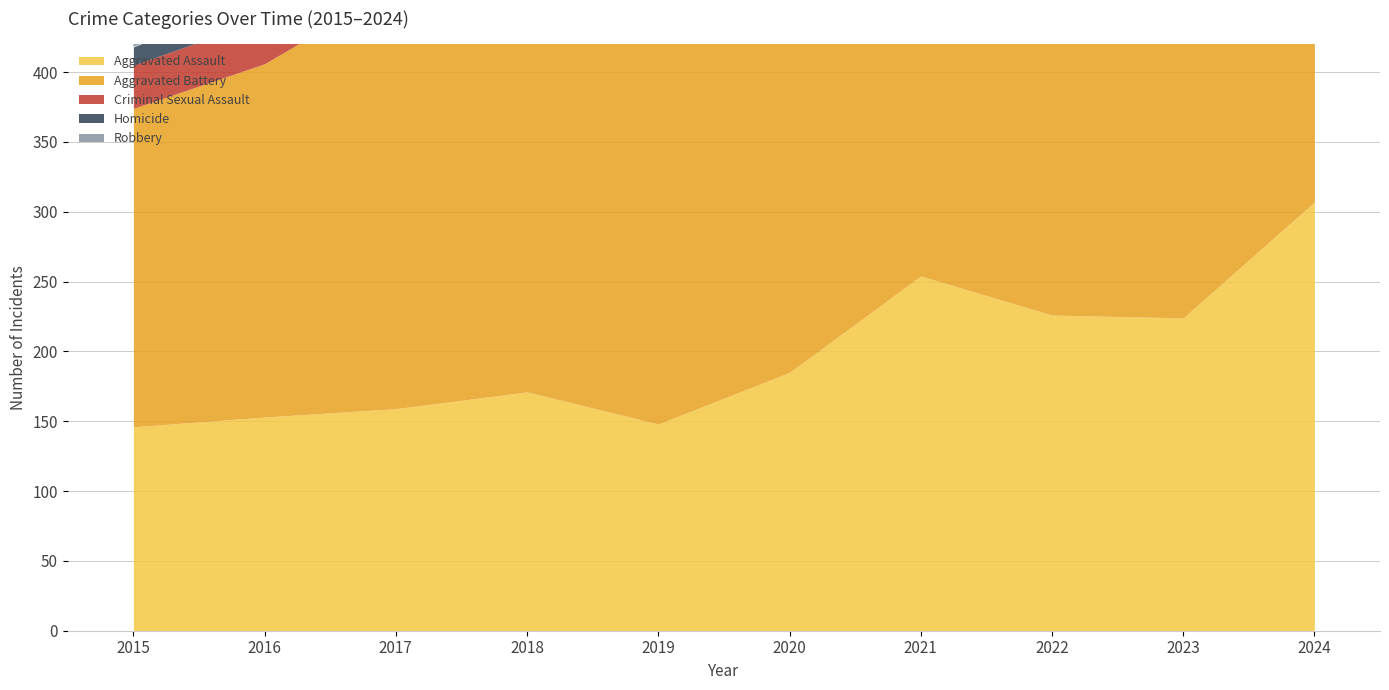

Is the value of Criminal Sexual Assault at 2016 greater than the value of Homicide at 2017?

Yes